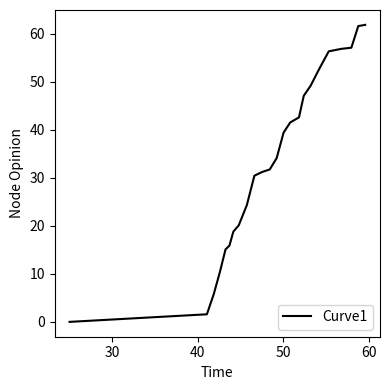

What is the difference between the maximum and minimum values?

61.8